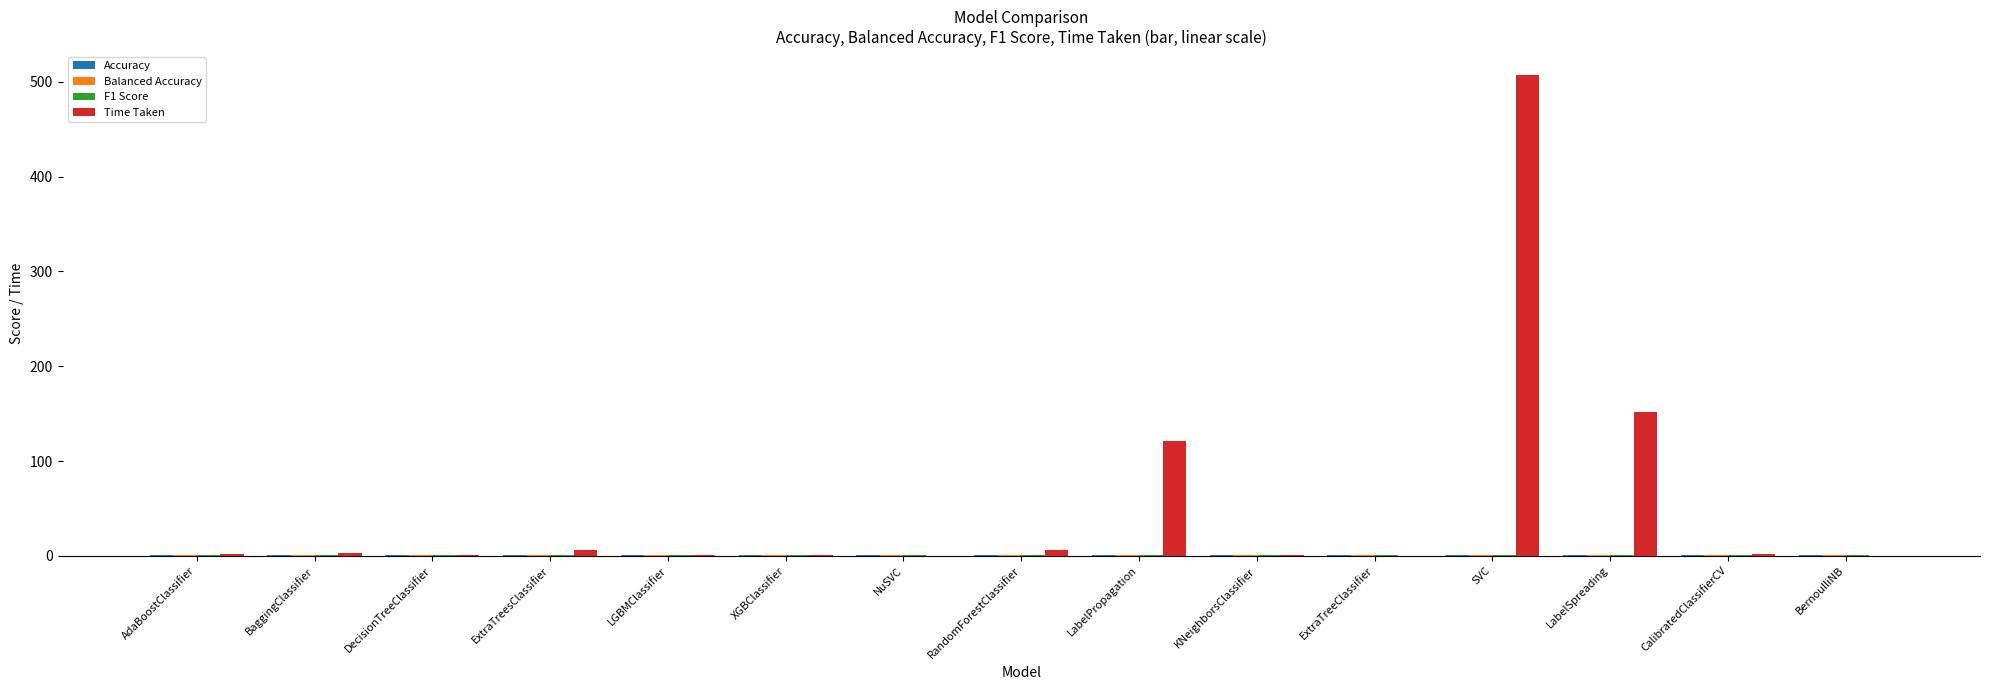

The value of Time Taken at KNeighborsClassifier is 0.6. True or false?

True